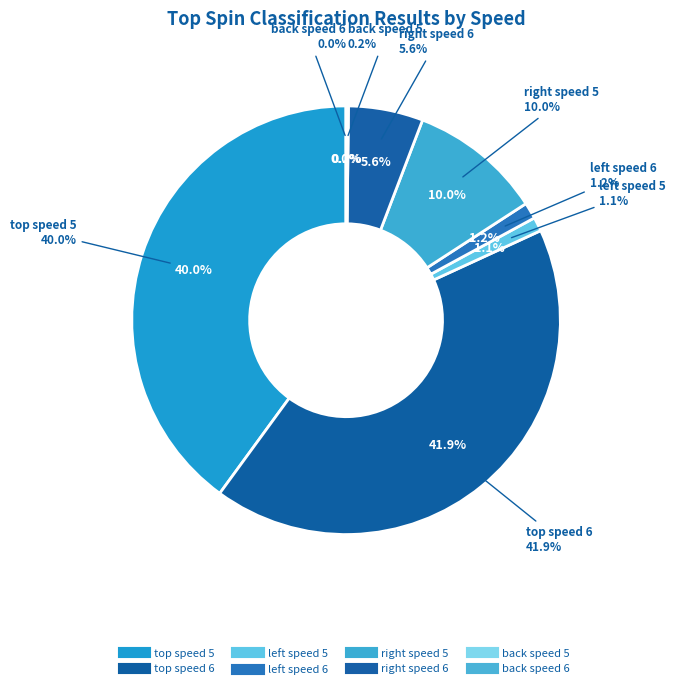

How many slices are in this pie chart?

8